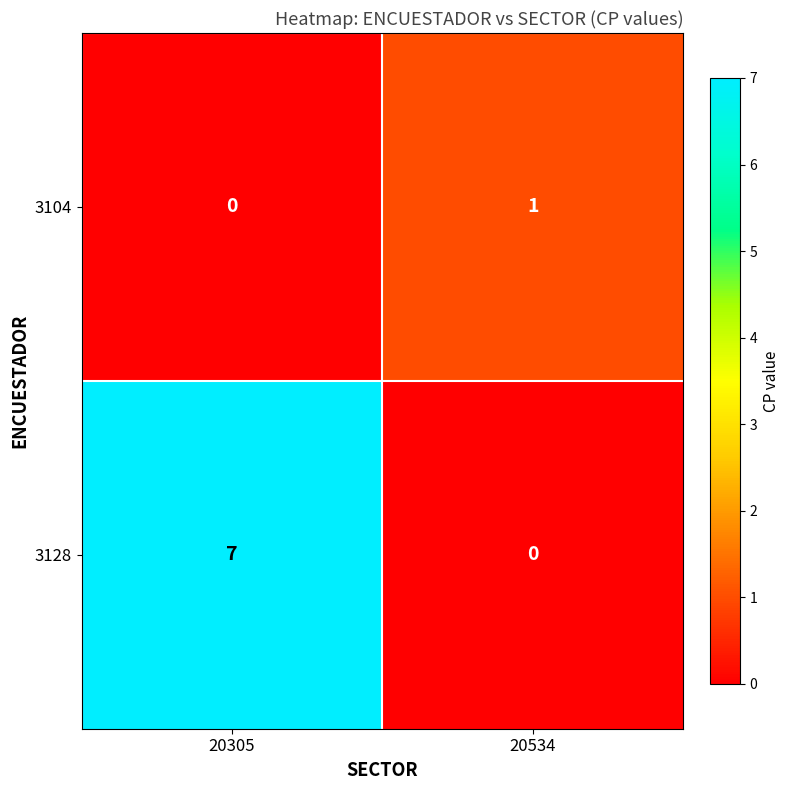

Reading left to right, transcribe all the data shown in this chart.

3104: 0	1
3128: 7	0